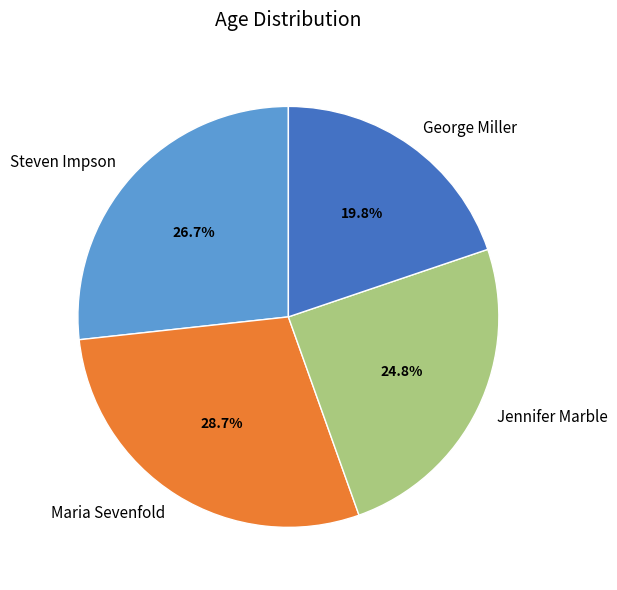

To the nearest percent, what is the difference between the Maria Sevenfold and Steven Impson slice percentages?

2%